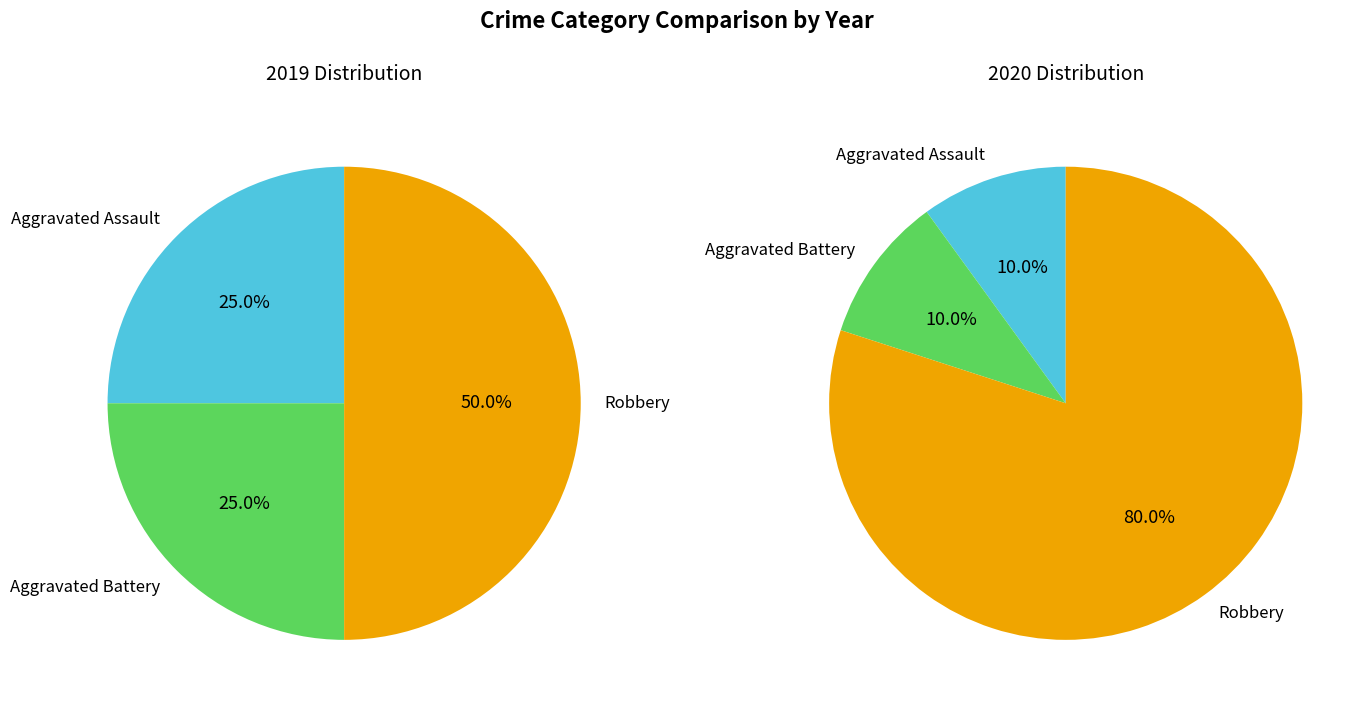

What portion of the pie excludes 2?

50.0%